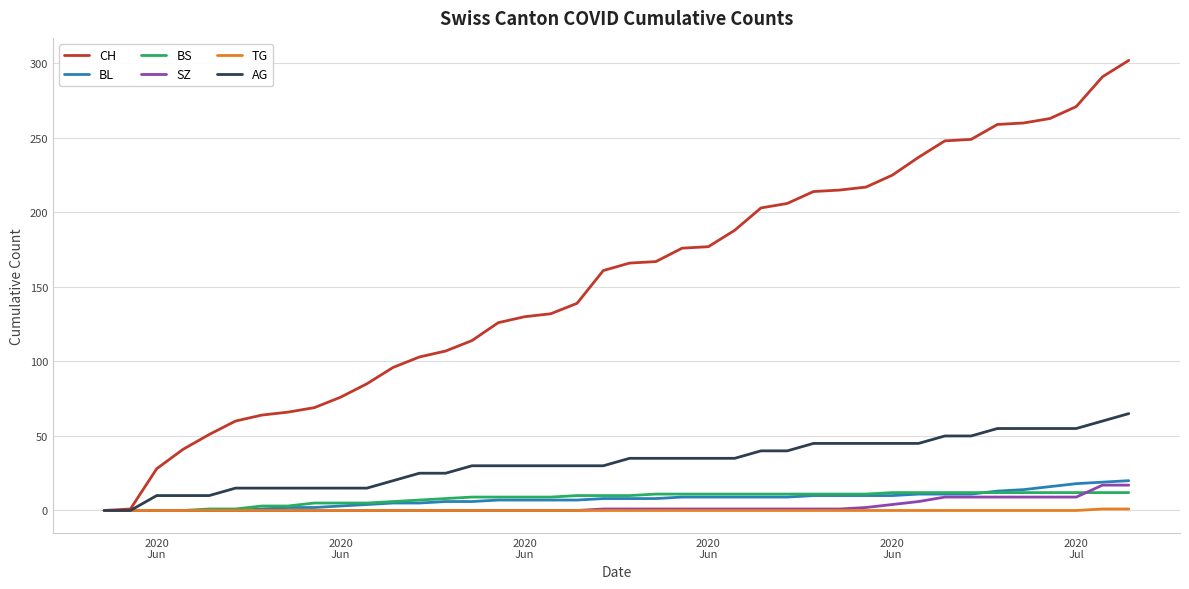

What is the maximum value shown in the chart?

302